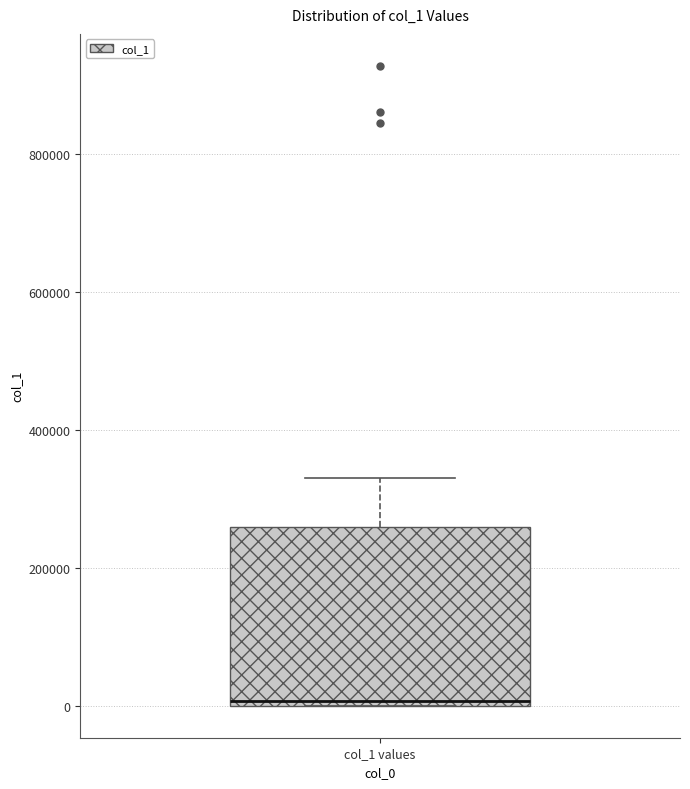

Read this box plot against the y-axis: the position of the median line, the range covered by the box, and the ends of both whiskers. The values are not printed on the chart, so give them approximately, as read against the axis.

median 0 (just above the box's lower edge), box 0 to 260000, whiskers 0 to 340000